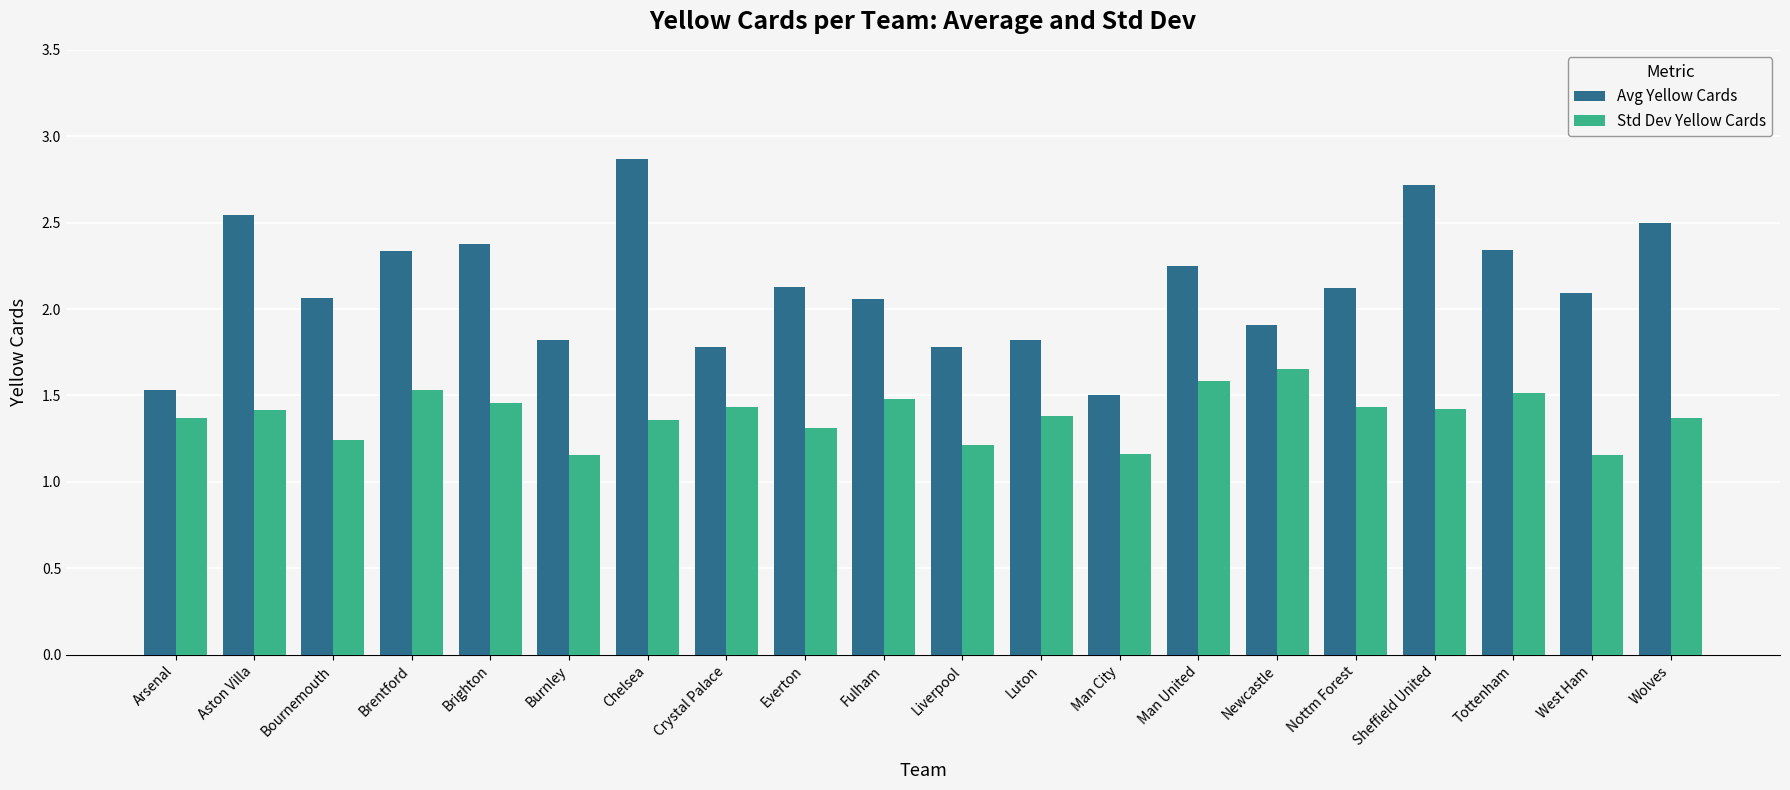

List the series in order of their overall mean, lowest first.

Std Dev Yellow Cards, Avg Yellow Cards